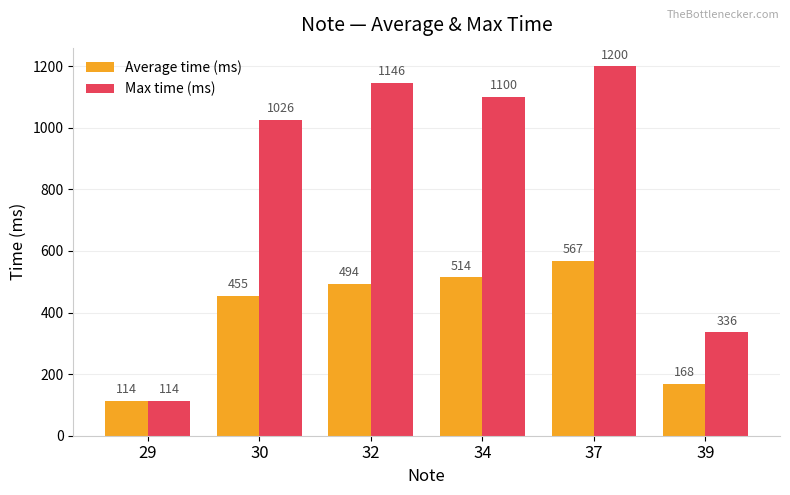

The value of Max time (ms) at 30 is 1026. True or false?

True